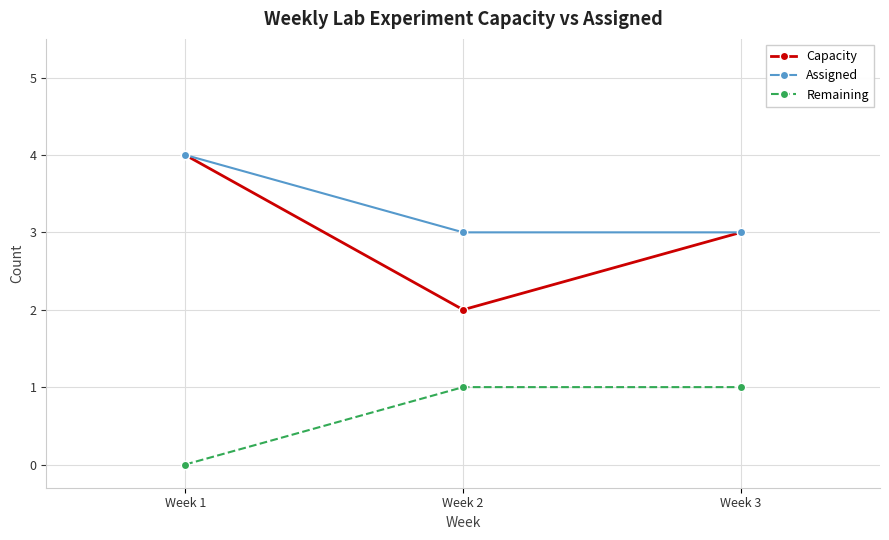

Reading left to right, list all the values displayed in this chart.

Capacity: 4	2	3
Assigned: 4	3	3
Remaining: 0	1	1